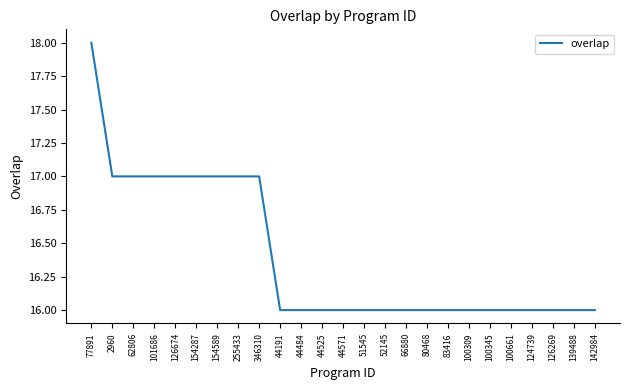

Reading left to right, transcribe all the data shown in this chart.

18	17	17	17	17	17	17	17	17	16	16	16	16	16	16	16	16	16	16	16	16	16	16	16	16